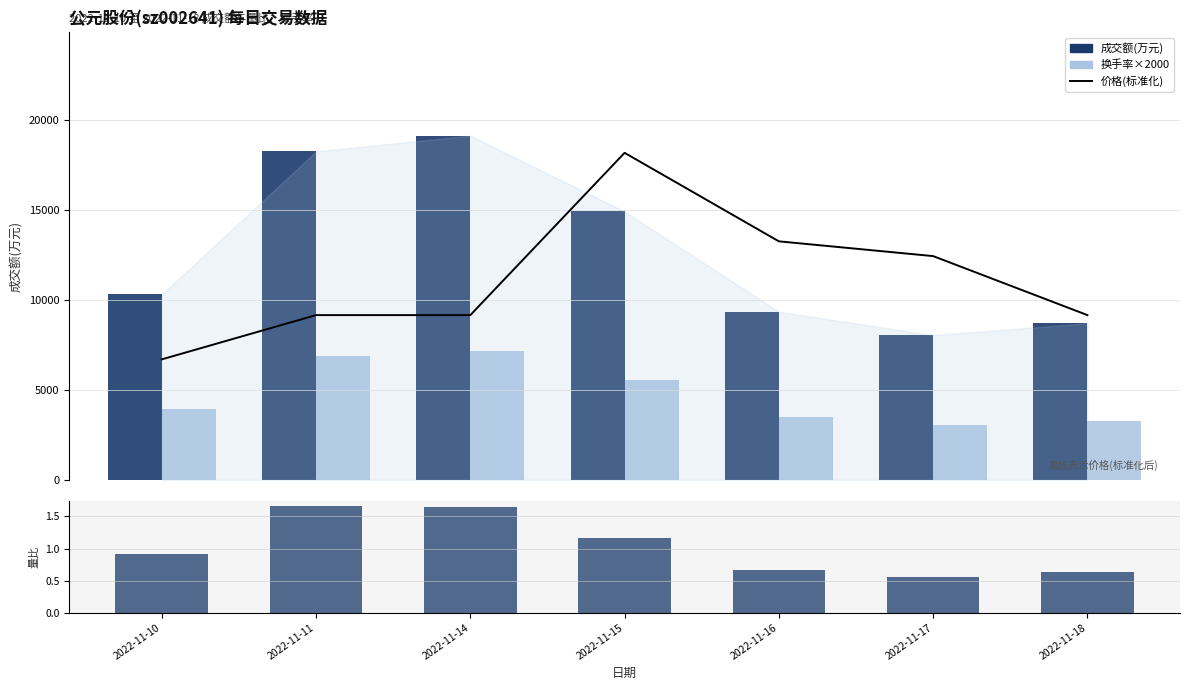

What is the spread (max minus min) of values at 2022-11-16?

13270.3